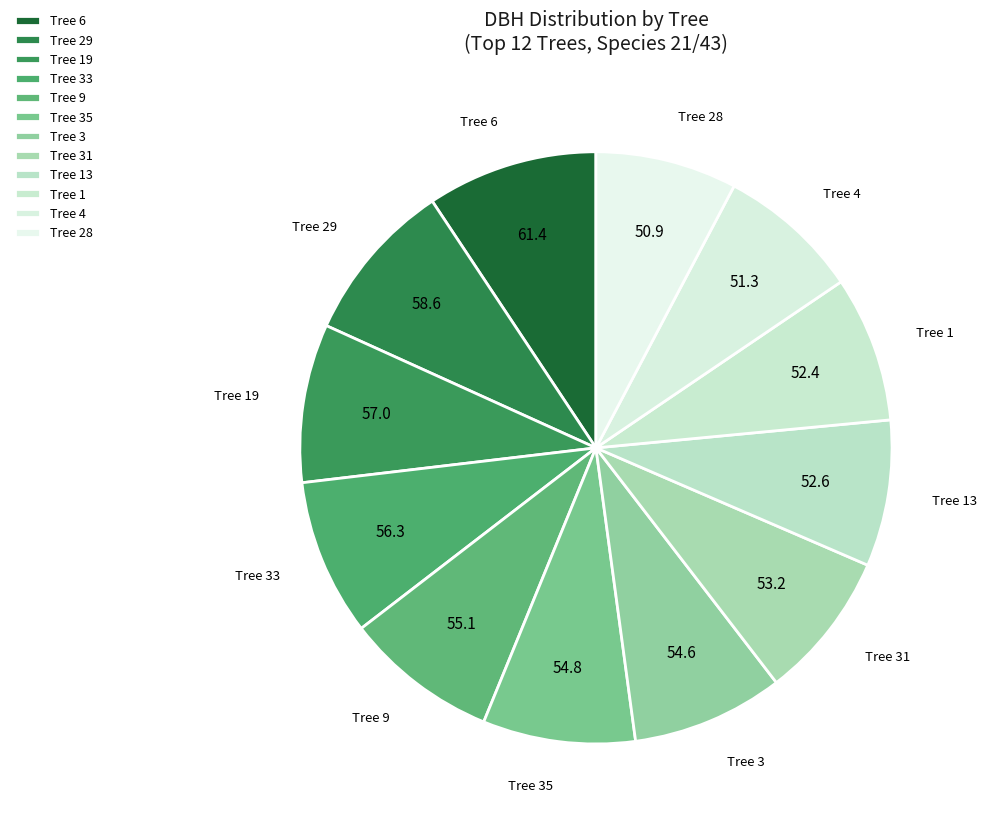

Does Tree 3 represent more than half of the total?

No